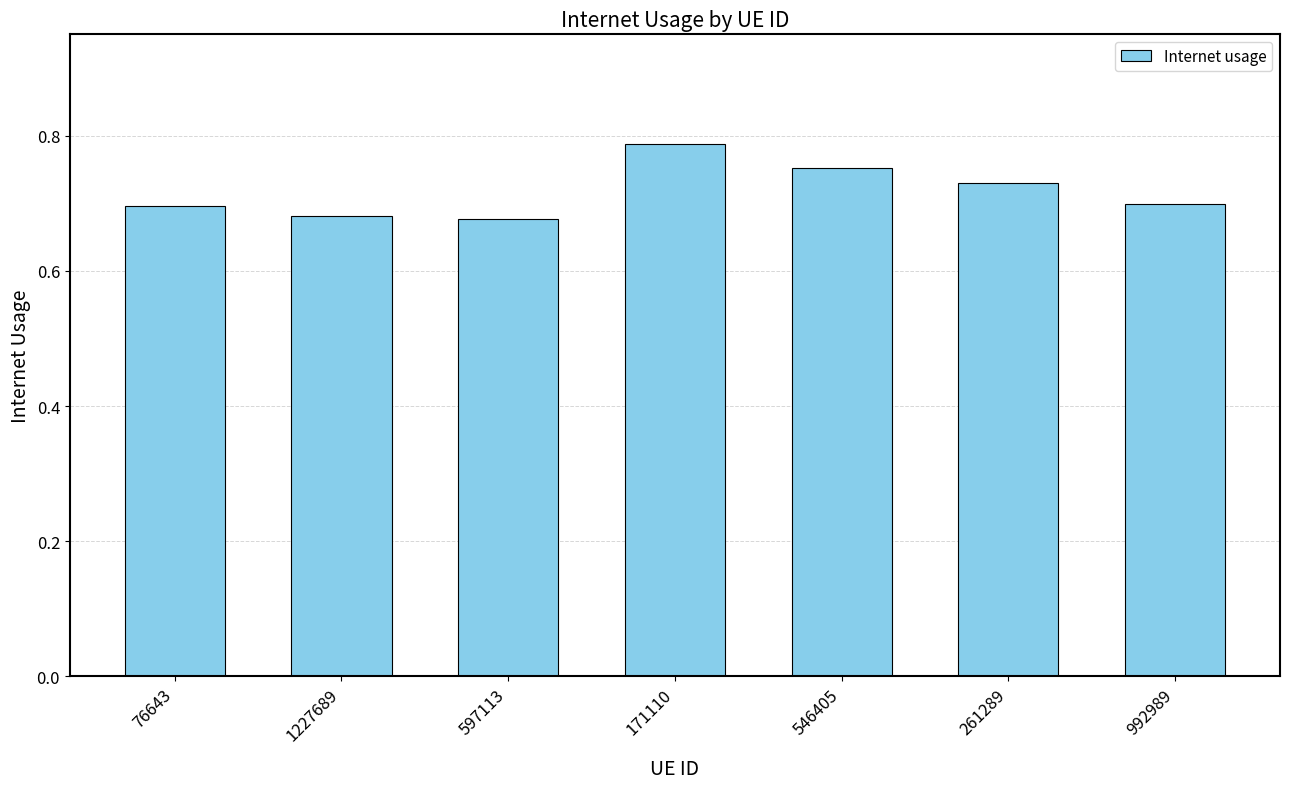

How many values are between 0 and 1?

7